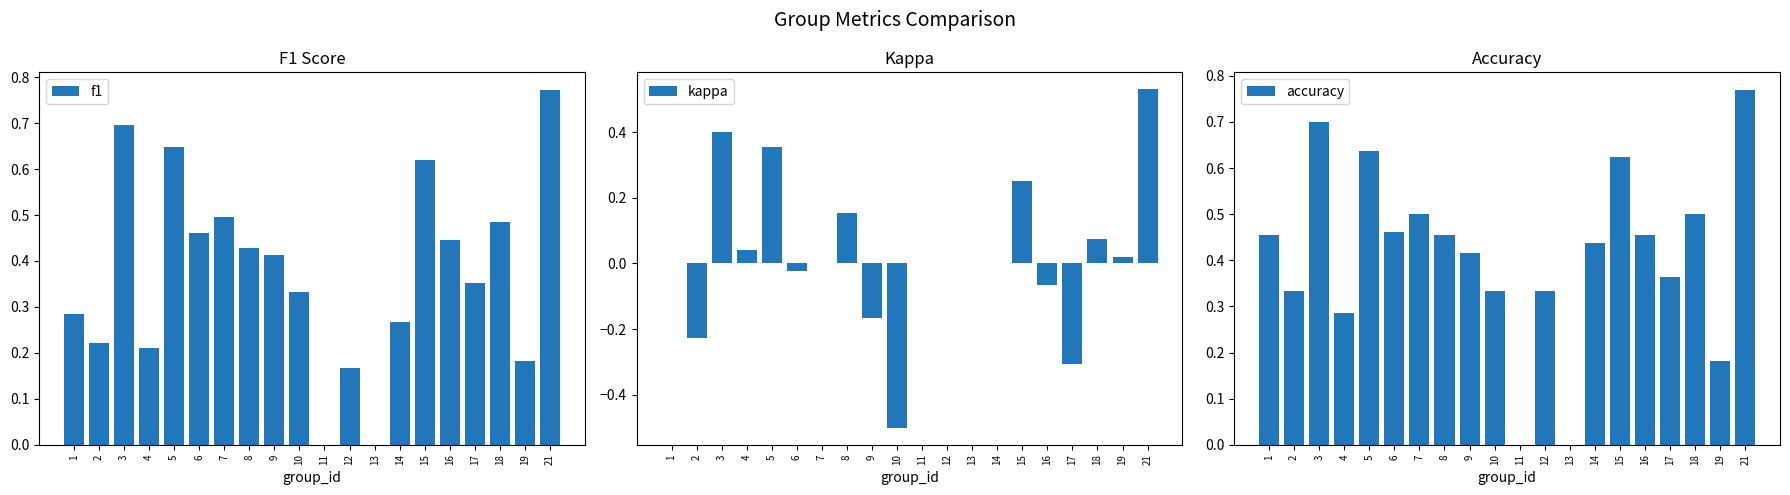

What is the maximum value shown in the chart?

0.8